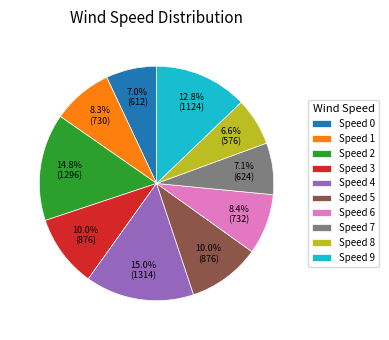

Is Speed 1 the majority of the pie?

No